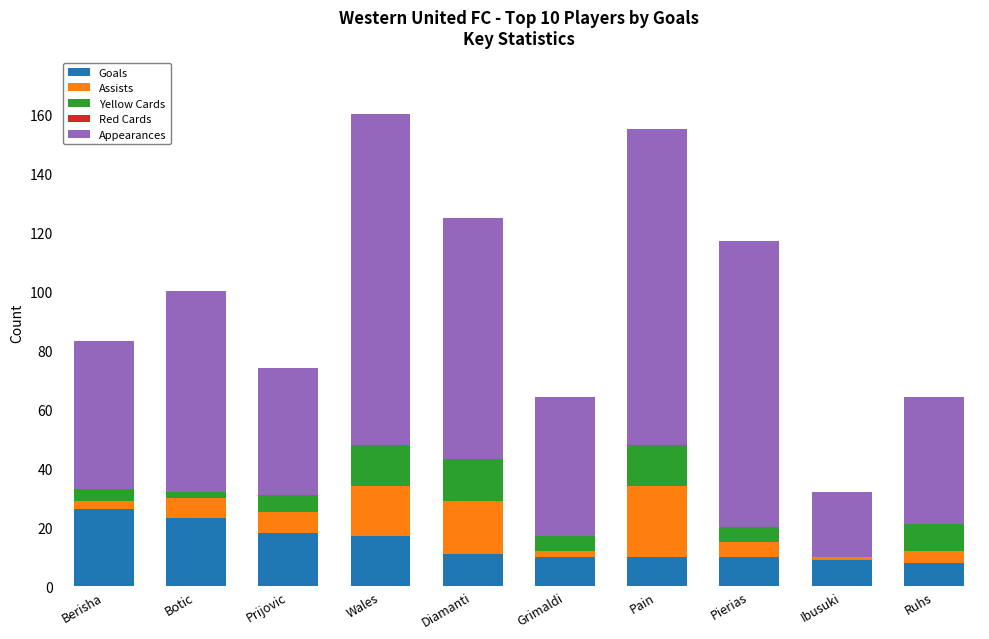

What is the maximum value for Goals?

26